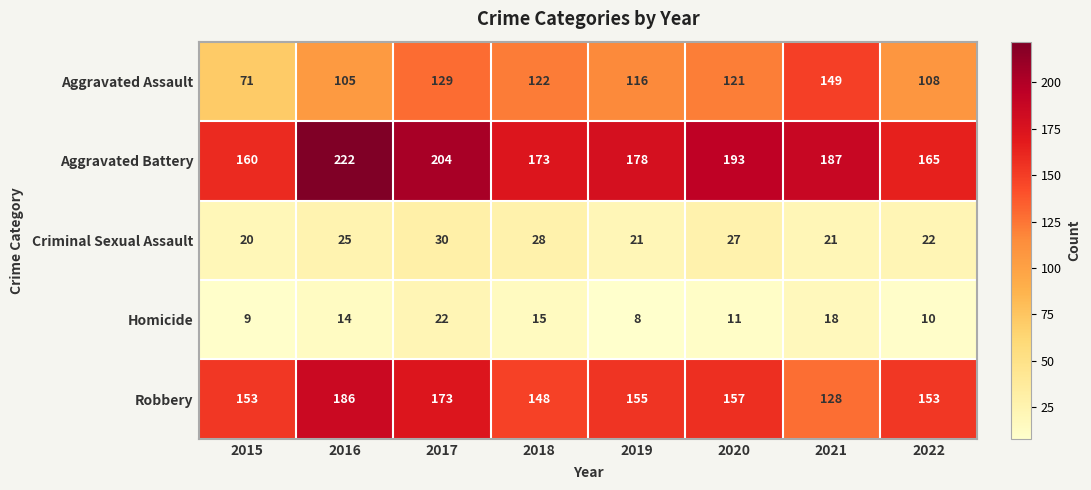

What value does the Robbery series have at 2020, to the nearest 10?

160